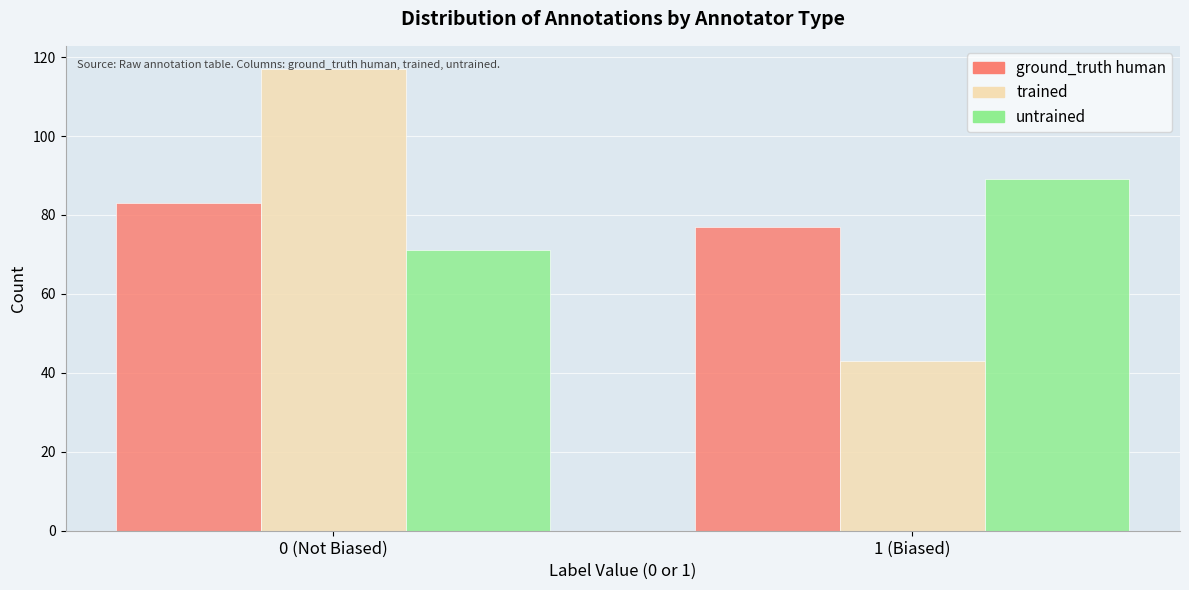

List the labels in order of trained value, smallest first.

1 (Biased), 0 (Not Biased)